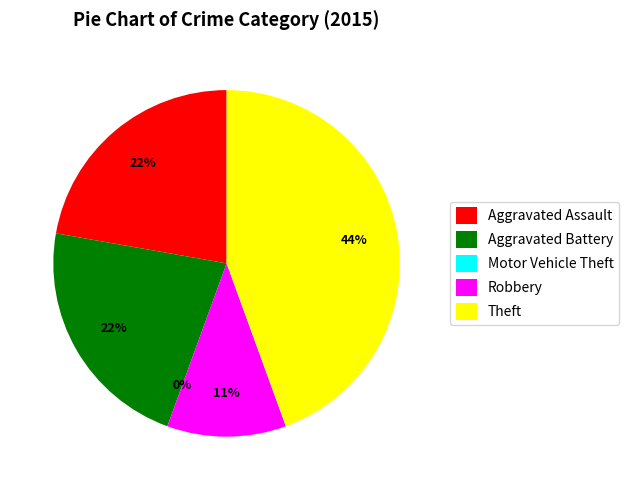

Does Theft account for over 50% of the chart?

No